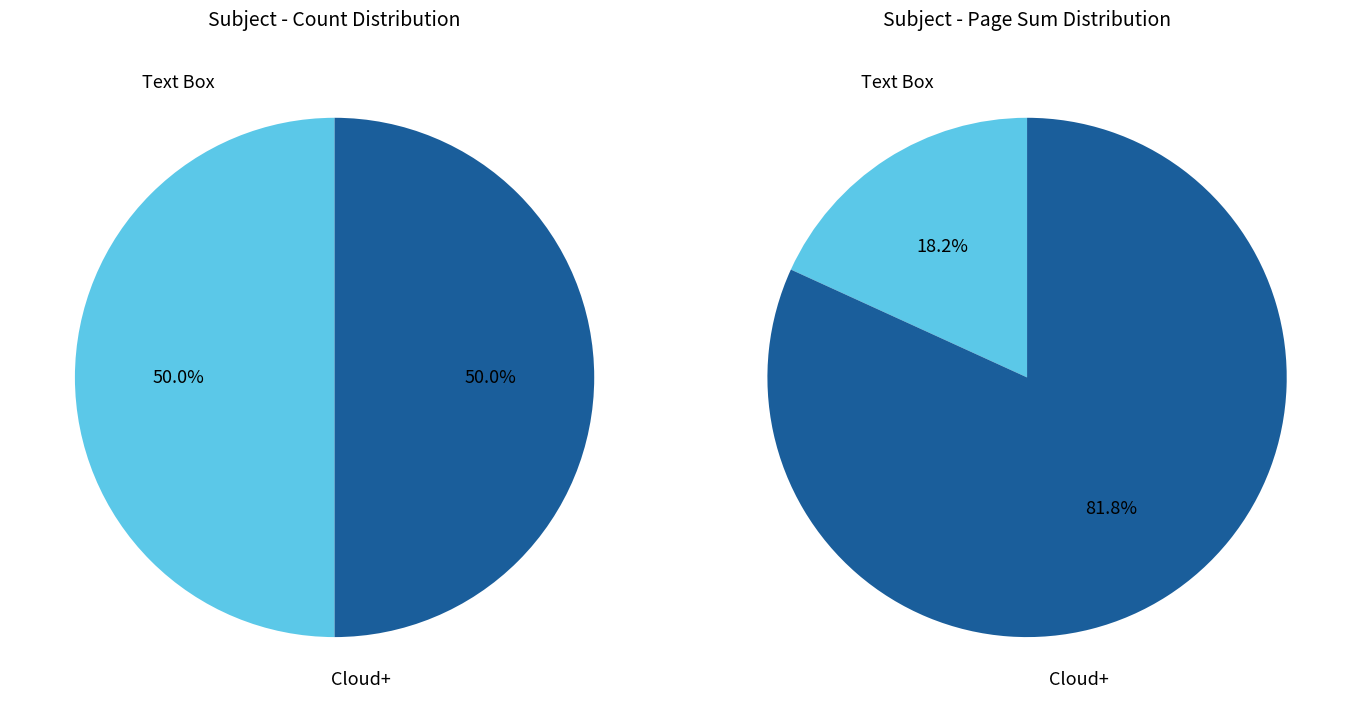

How many segments does this pie chart have?

2